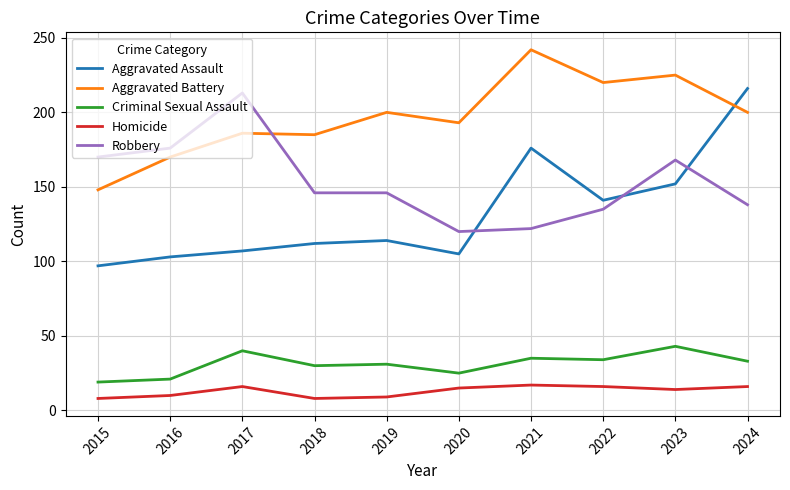

True or false: Aggravated Assault has a value of 129 at 2015.

False